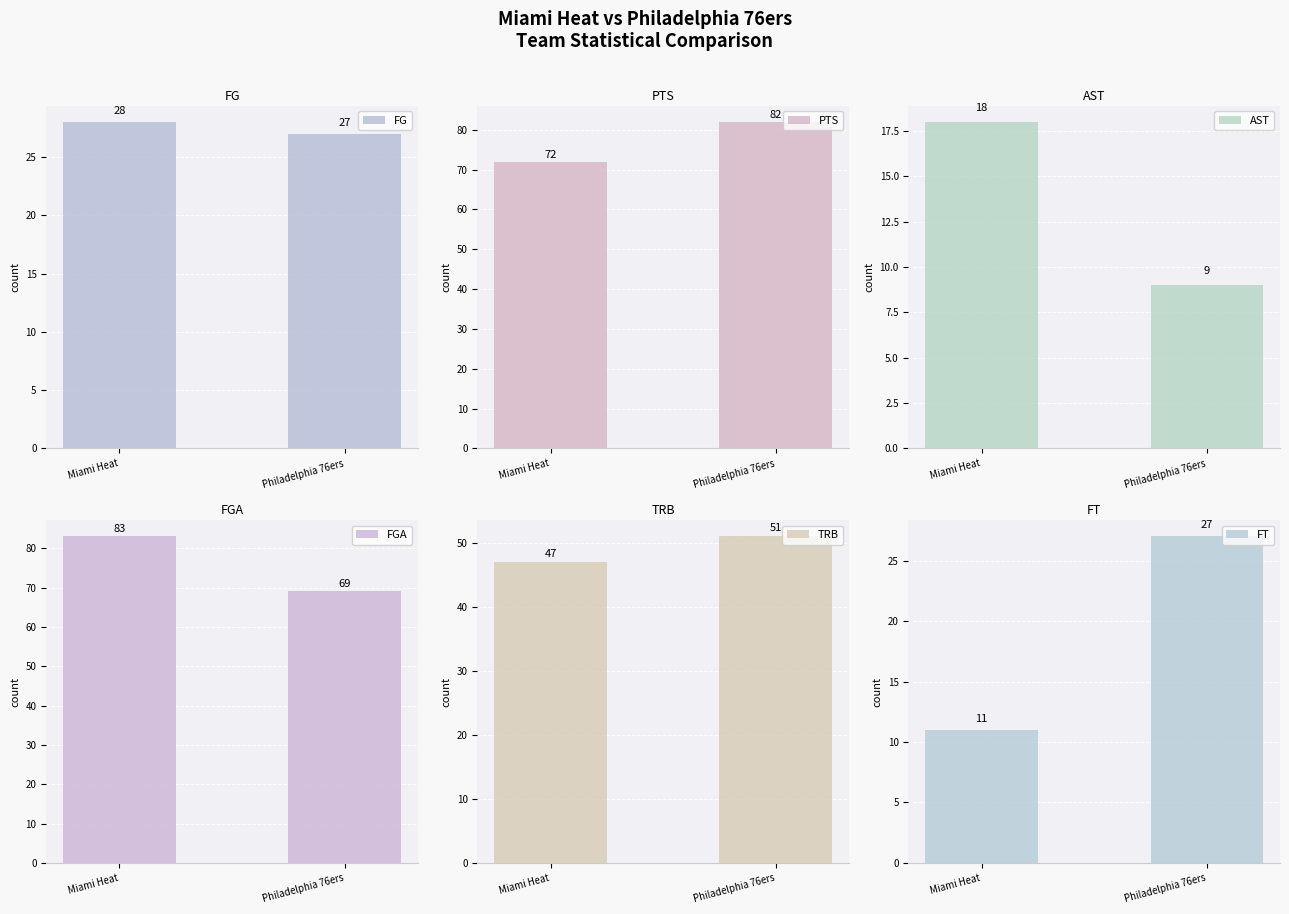

At which label is TRB closest to 49?

Miami Heat